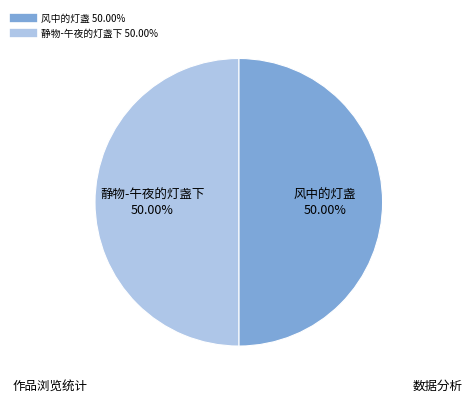

Is it true that 静物-午夜的灯盏下 is 61% of the pie?

False